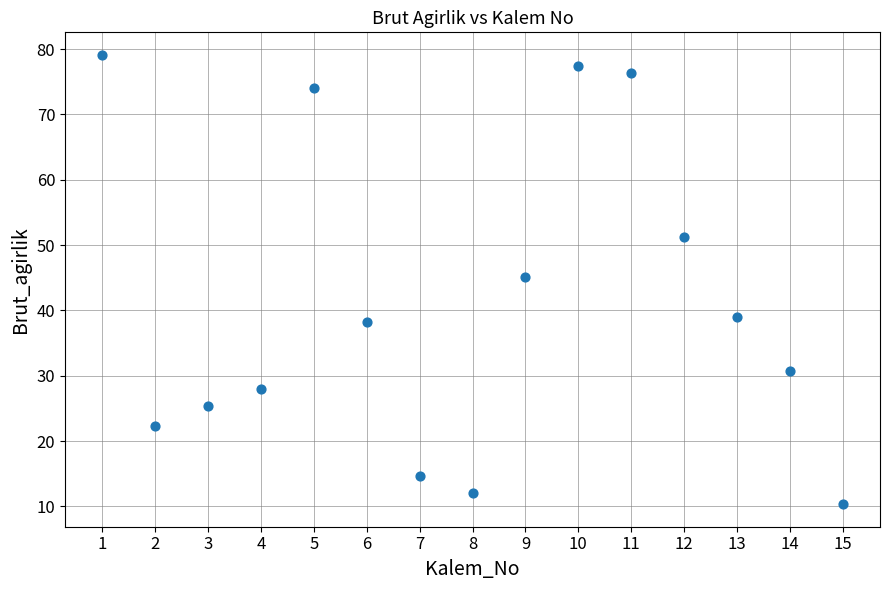

What Y value in the scatter plot is closest to 44?

45.2